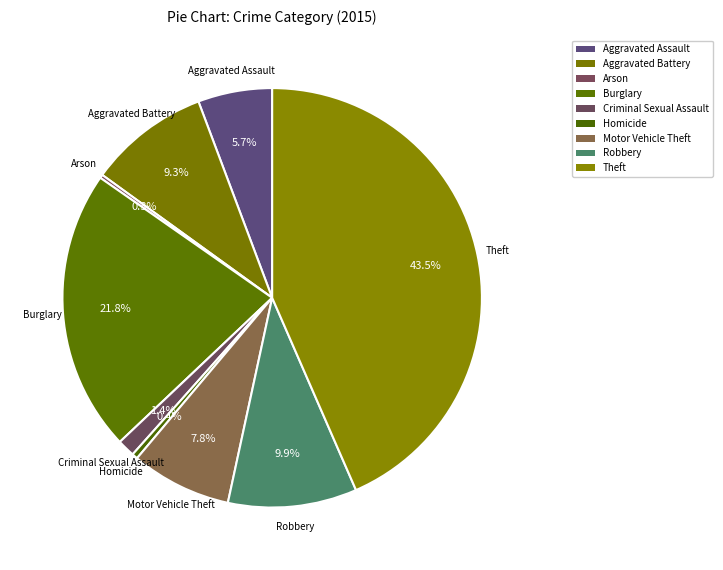

Is it true that Theft is 43% of the pie?

True